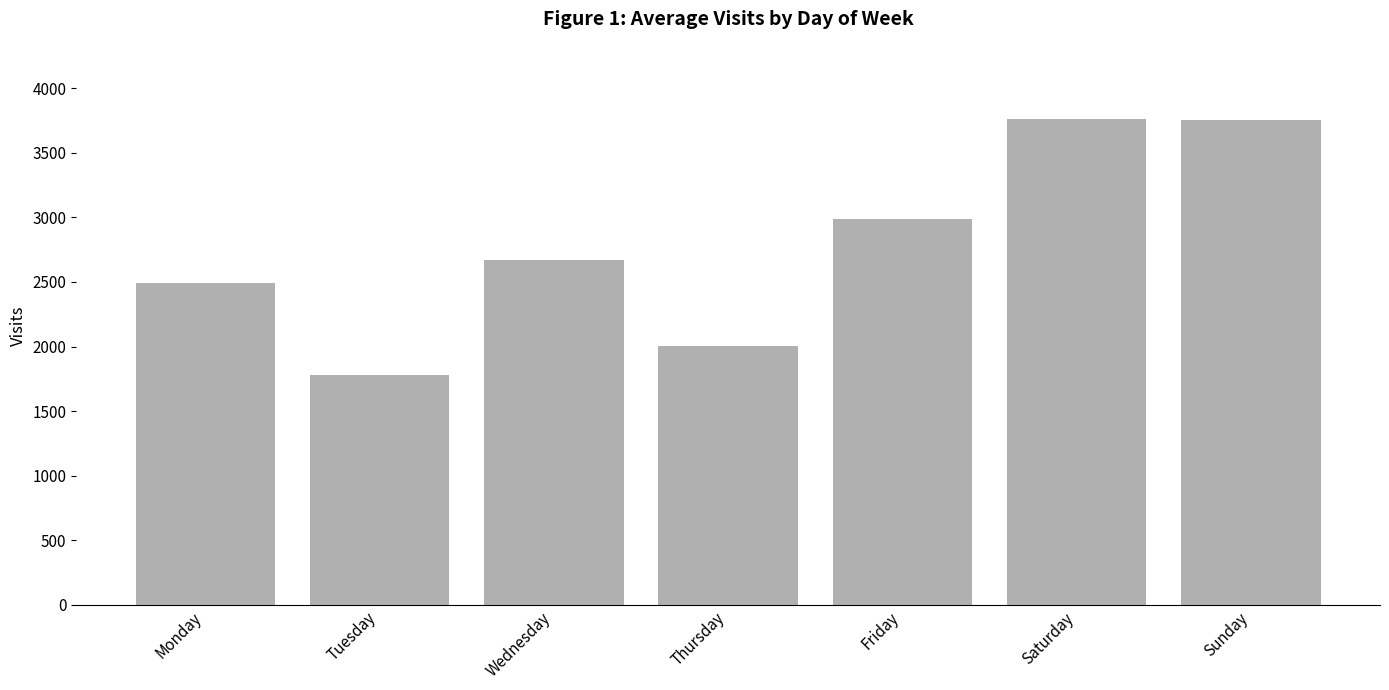

Count the number of values greater than 2671.

4